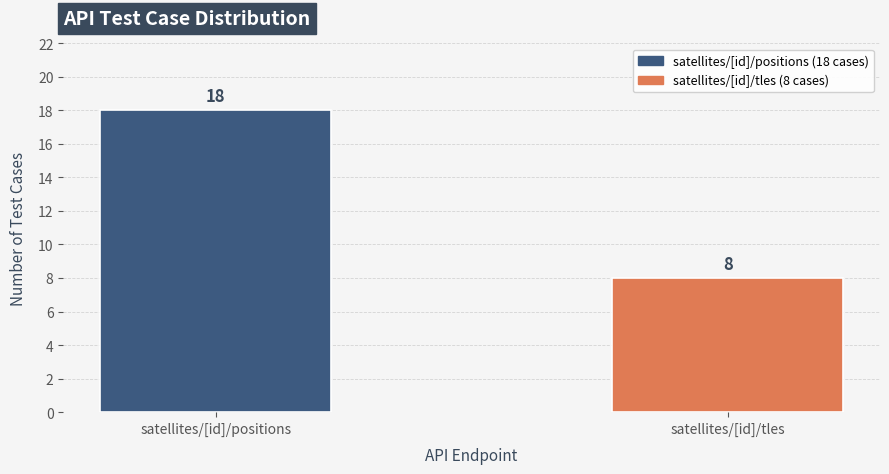

Which category has the highest value across all series?

satellites/[id]/positions